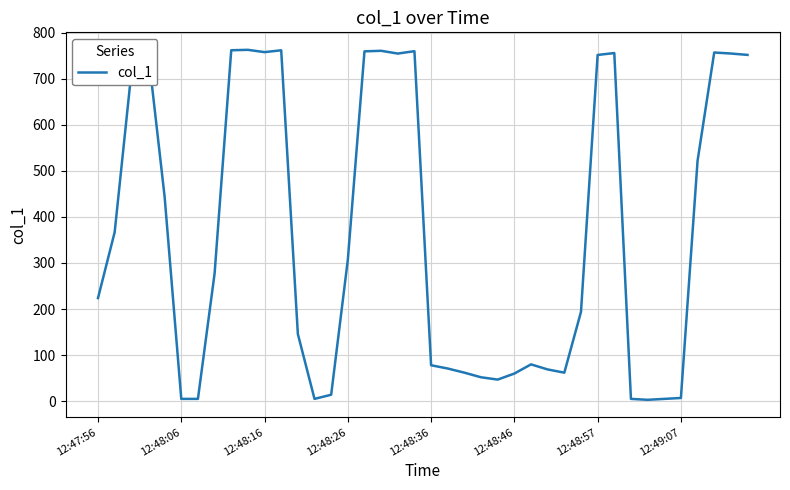

Is this an area chart (filled region under the line)?

No